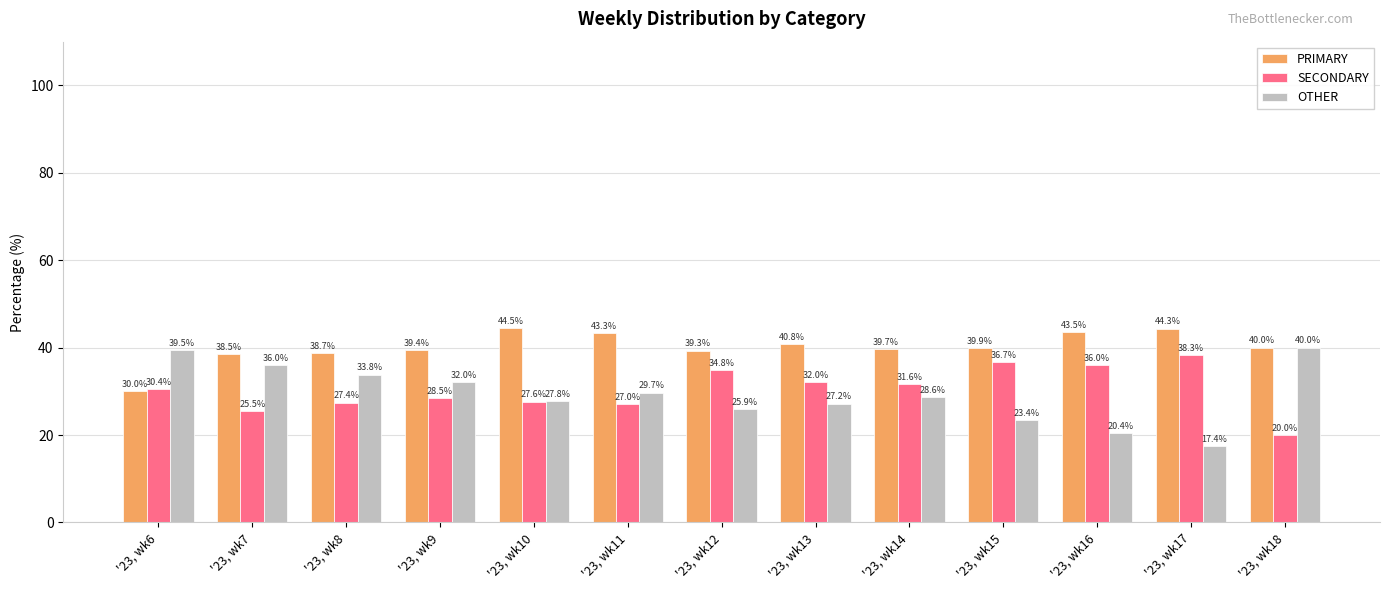

What is the sum of the PRIMARY values at '23, wk8 and '23, wk10?

83.2